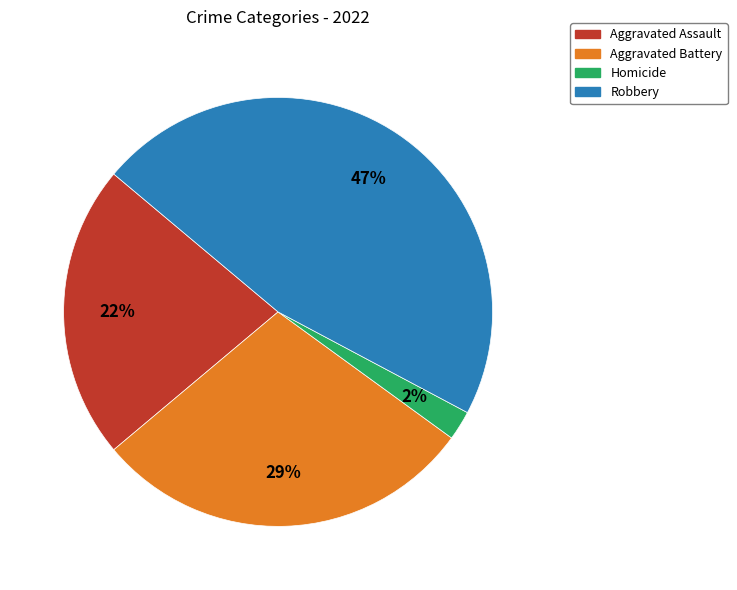

Is there a majority slice in this chart?

No